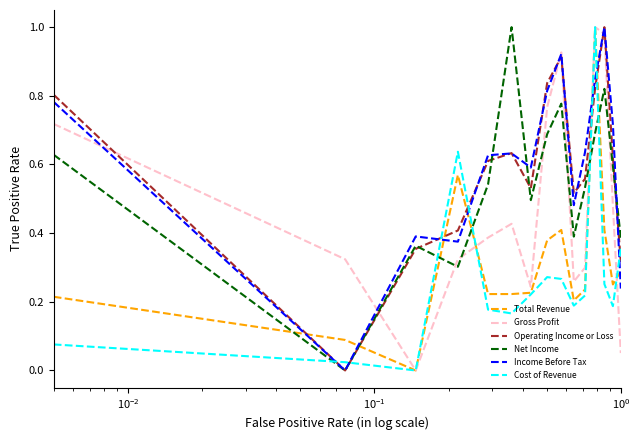

True or false: Gross Profit and Net Income cross at least once.

True